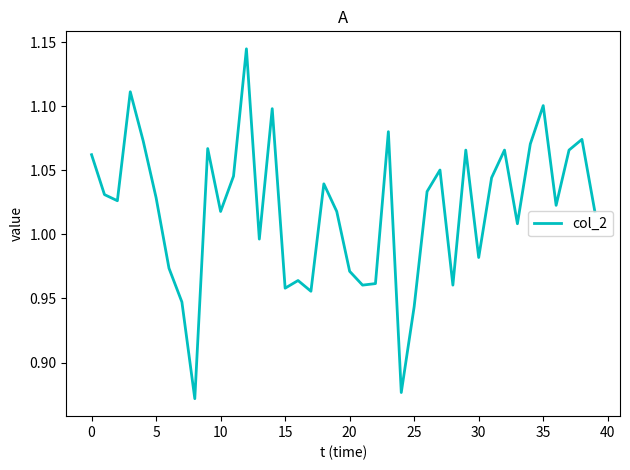

How many values are below 1?

14